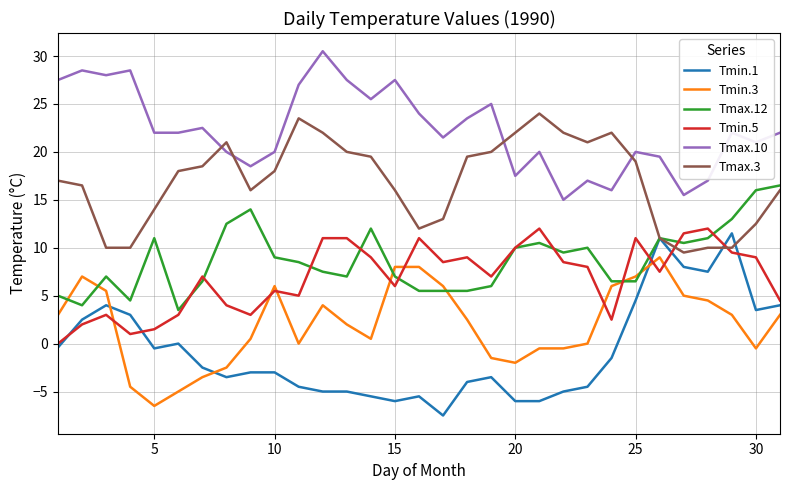

After their last crossing, which series has the higher values: Tmax.12 or Tmin.3?

Tmax.12